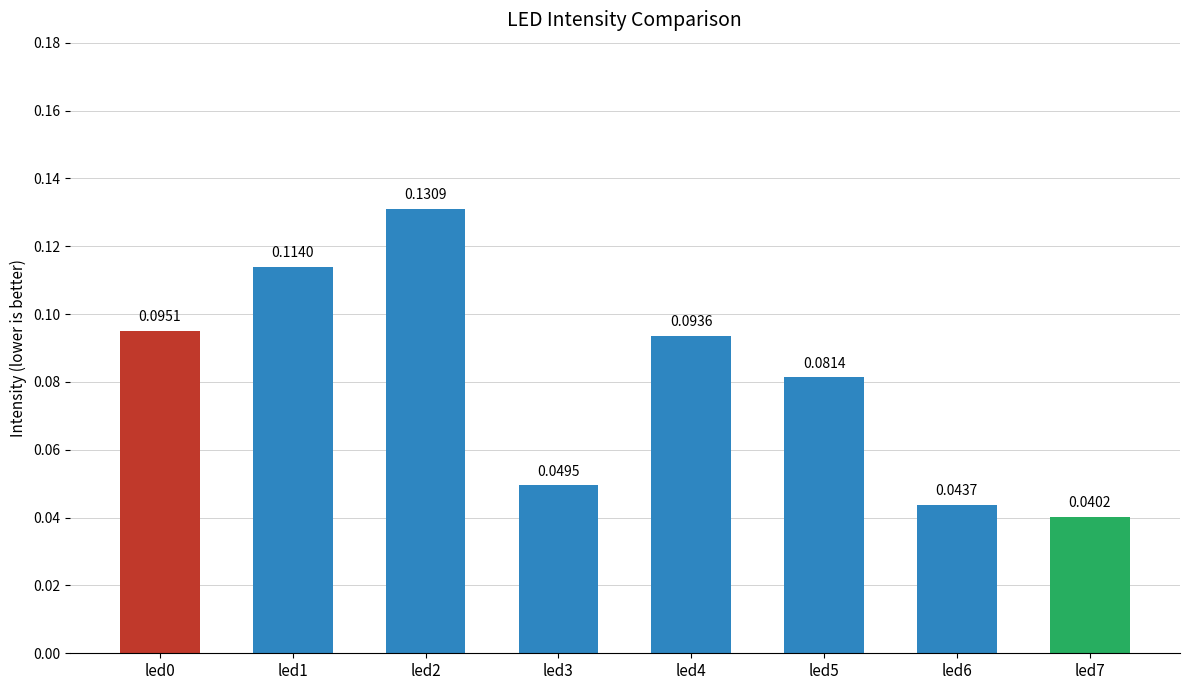

How many bars are there in total?

8